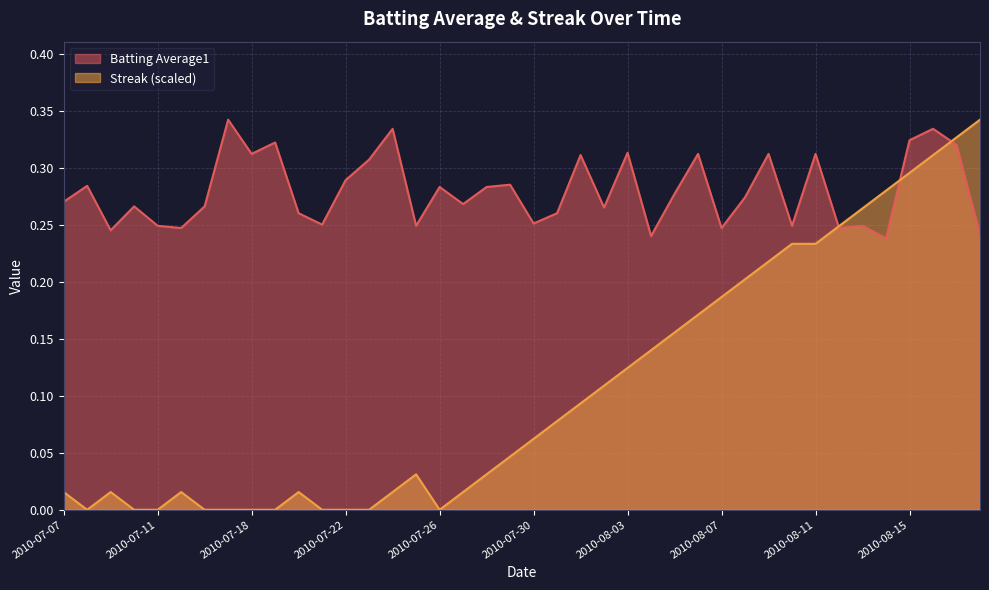

What is the total value across all series at 2010-07-22?

0.3